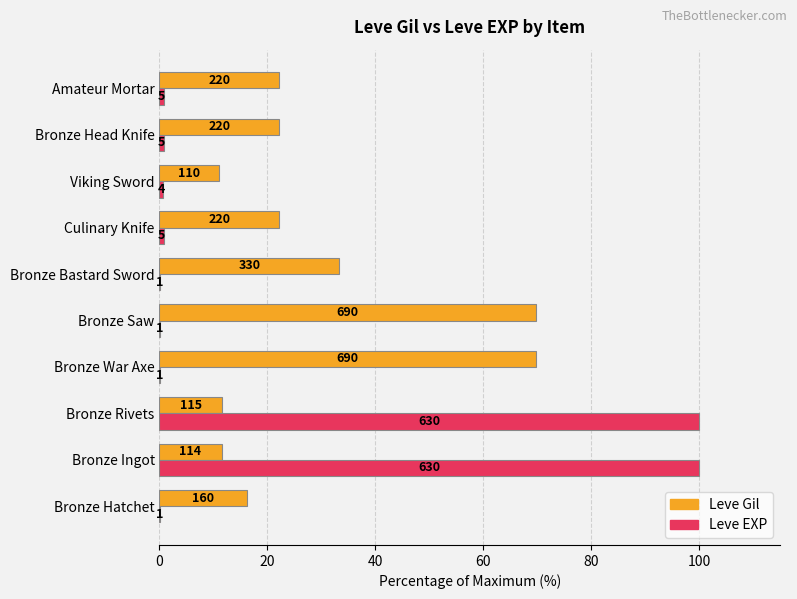

What are all the series names shown in the legend?

Leve Gil, Leve EXP